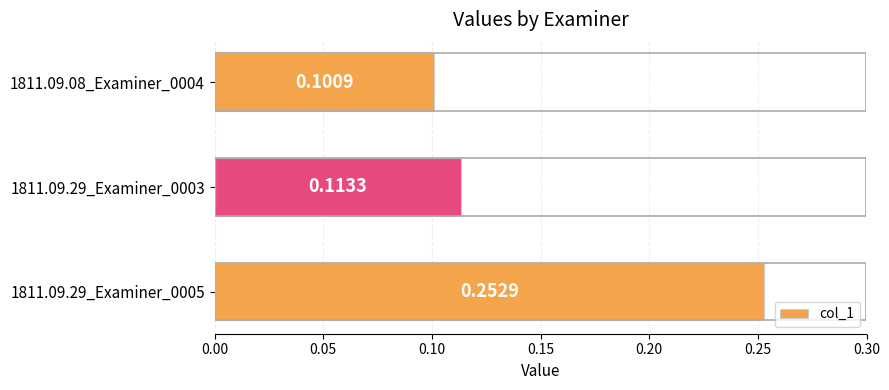

Does the chart contain any negative values?

No